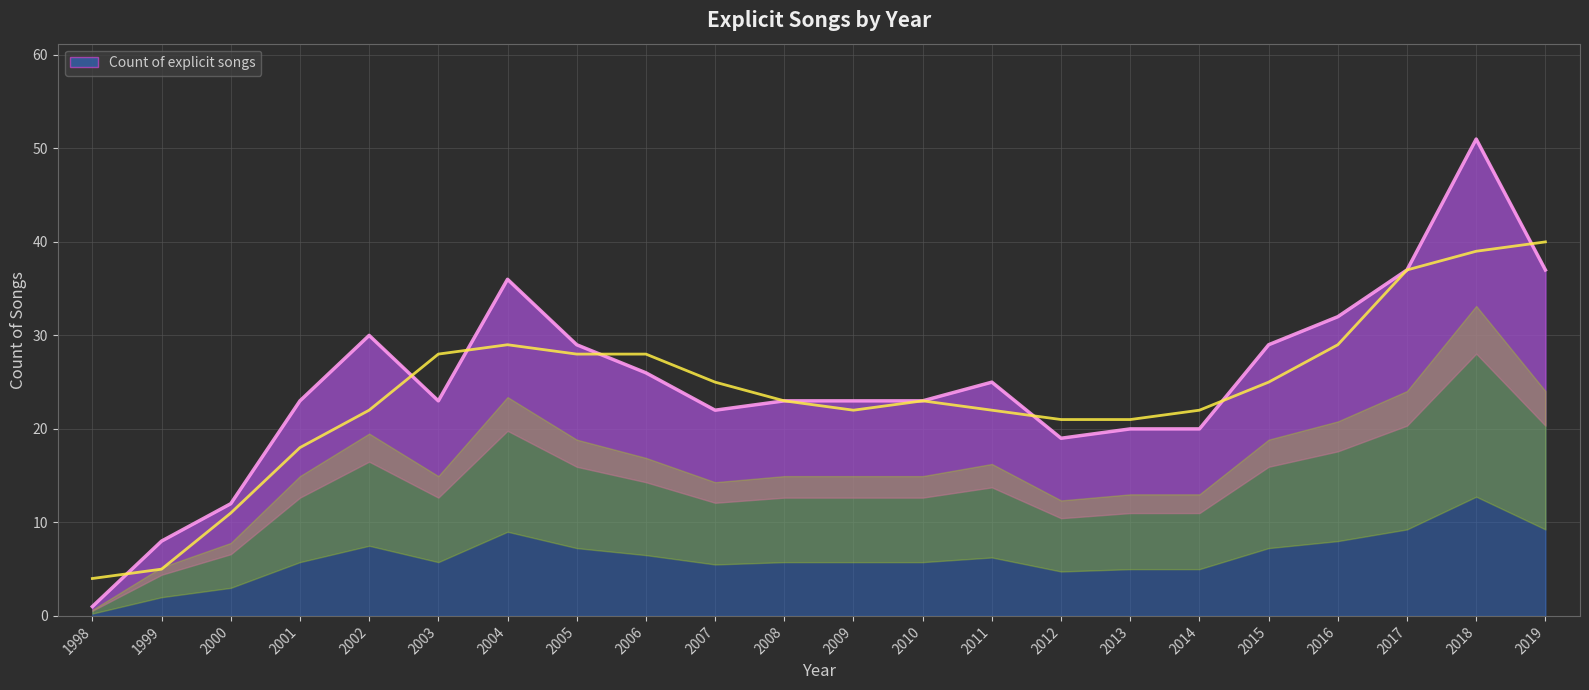

List the labels in order of value, largest first.

2018, 2017, 2019, 2004, 2016, 2002, 2005, 2015, 2006, 2011, 2001, 2003, 2008, 2009, 2010, 2007, 2013, 2014, 2012, 2000, 1999, 1998